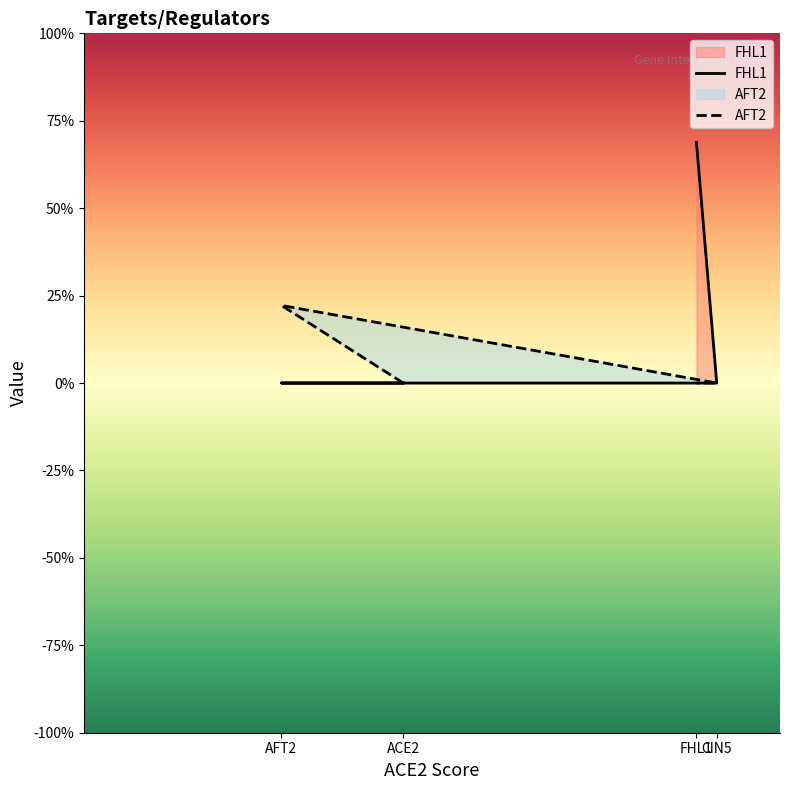

Is it true that FHL1 equals -0.4 at AFT2?

False